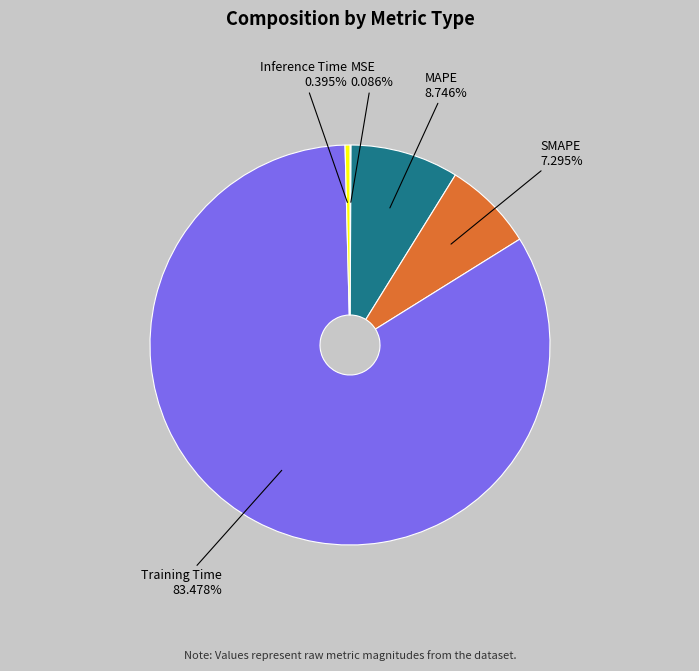

Is there any slice that represents more than half of the pie?

Yes